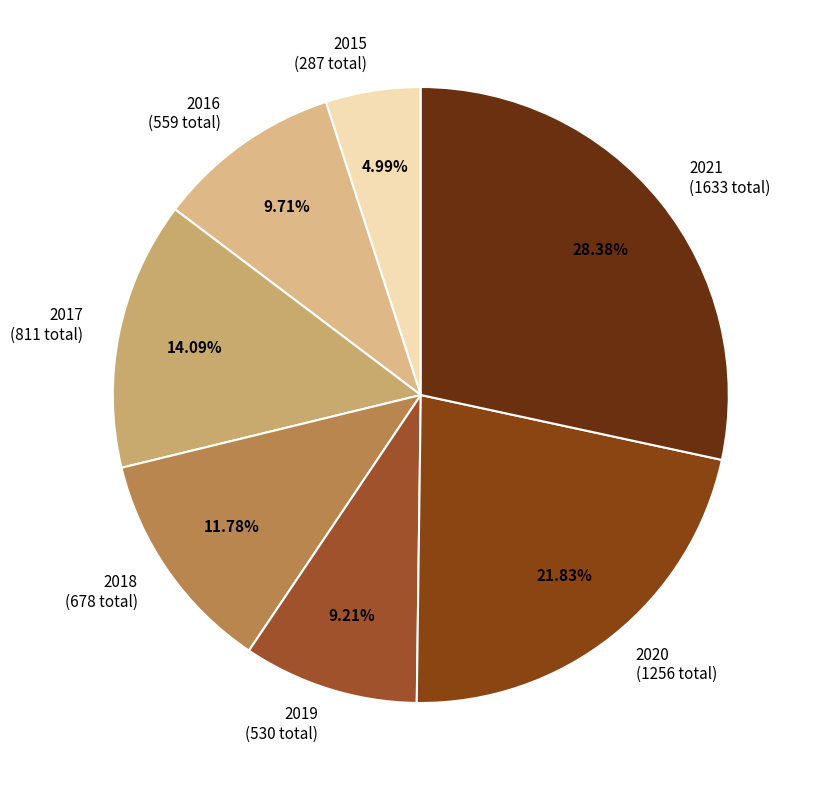

Does 2015 account for over 50% of the chart?

No